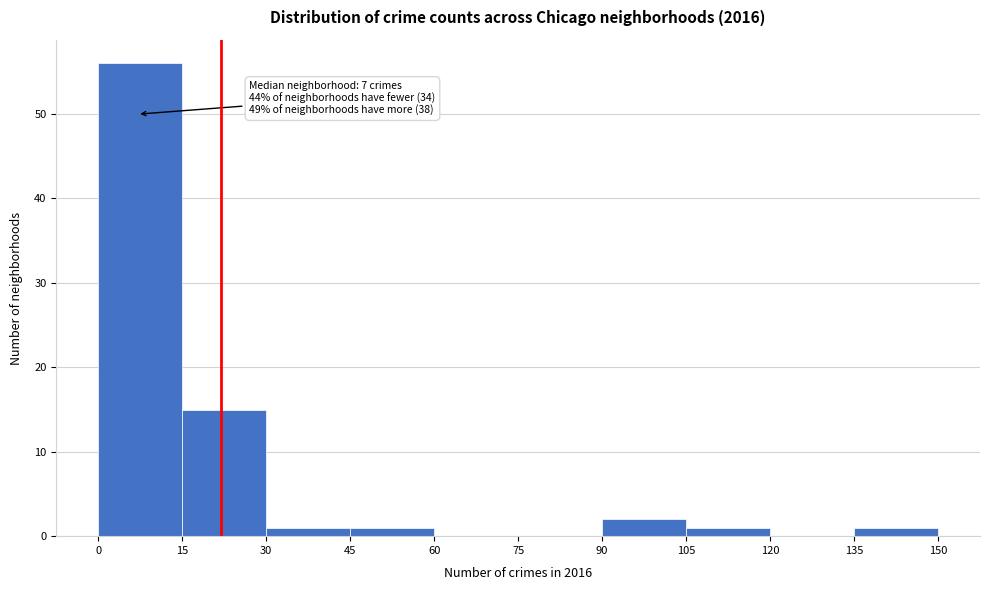

Over which range of the x-axis is the bar tallest?

0 to 15